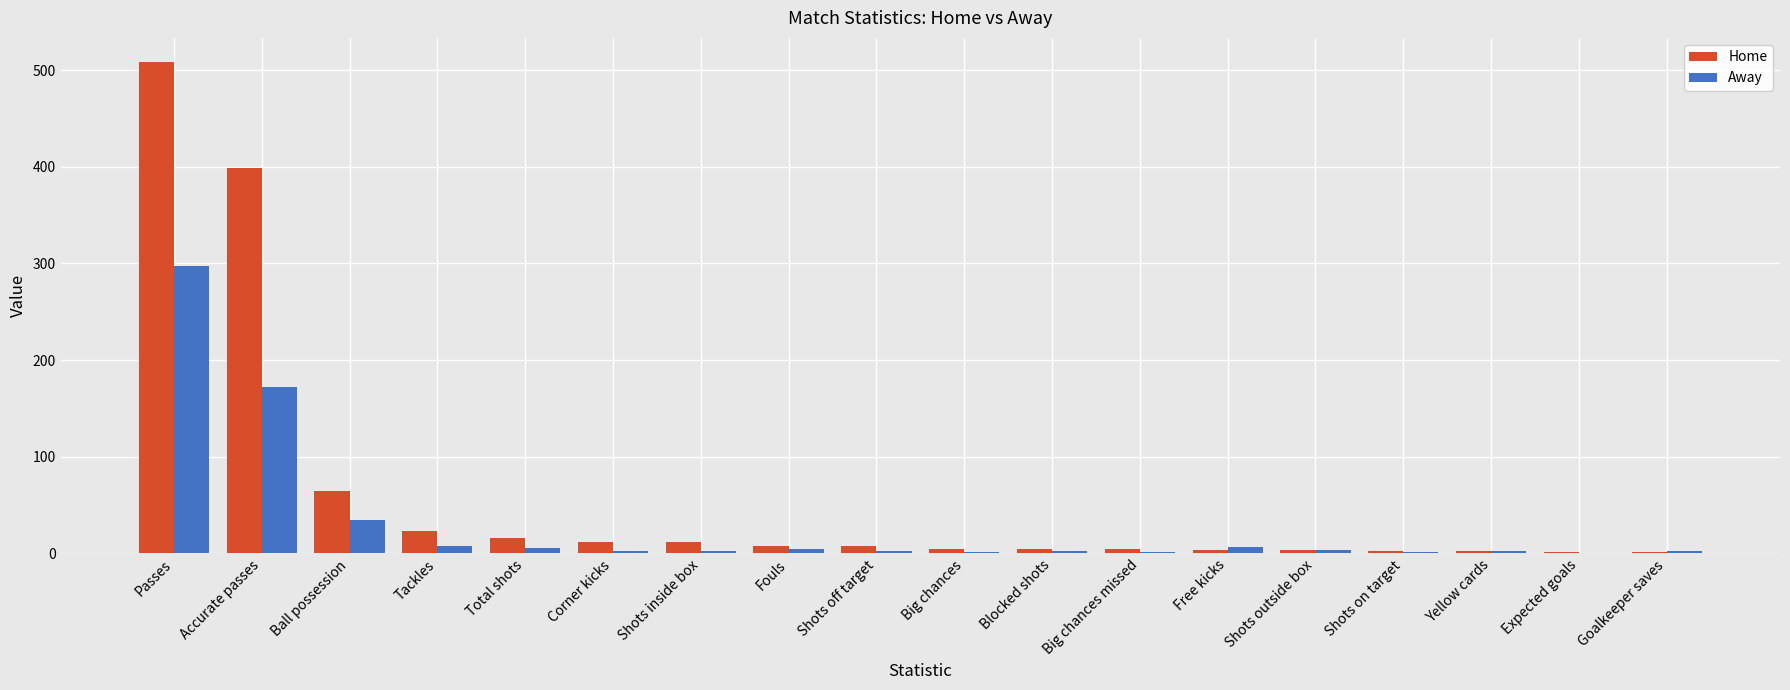

Which category has the highest value across all series?

Passes